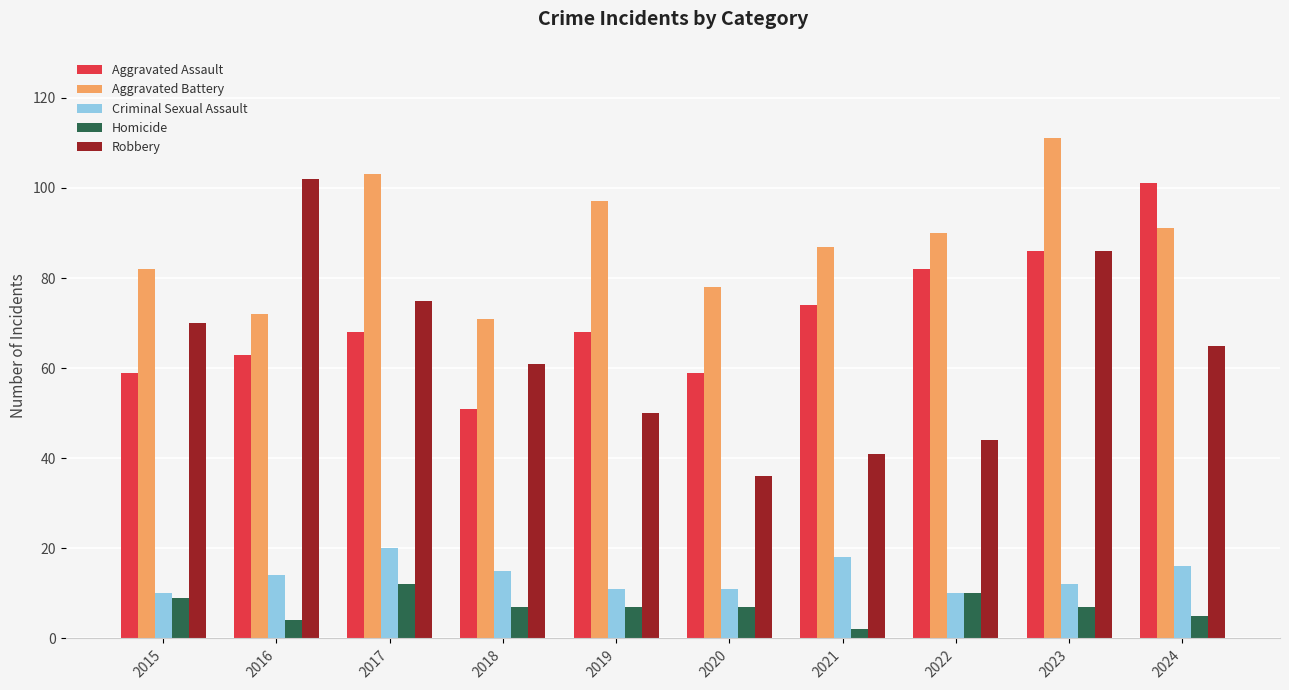

Reading left to right, extract all data points from this chart.

Aggravated Assault: 59	63	68	51	68	59	74	82	86	101
Aggravated Battery: 82	72	103	71	97	78	87	90	111	91
Criminal Sexual Assault: 10	14	20	15	11	11	18	10	12	16
Homicide: 9	4	12	7	7	7	2	10	7	5
Robbery: 70	102	75	61	50	36	41	44	86	65